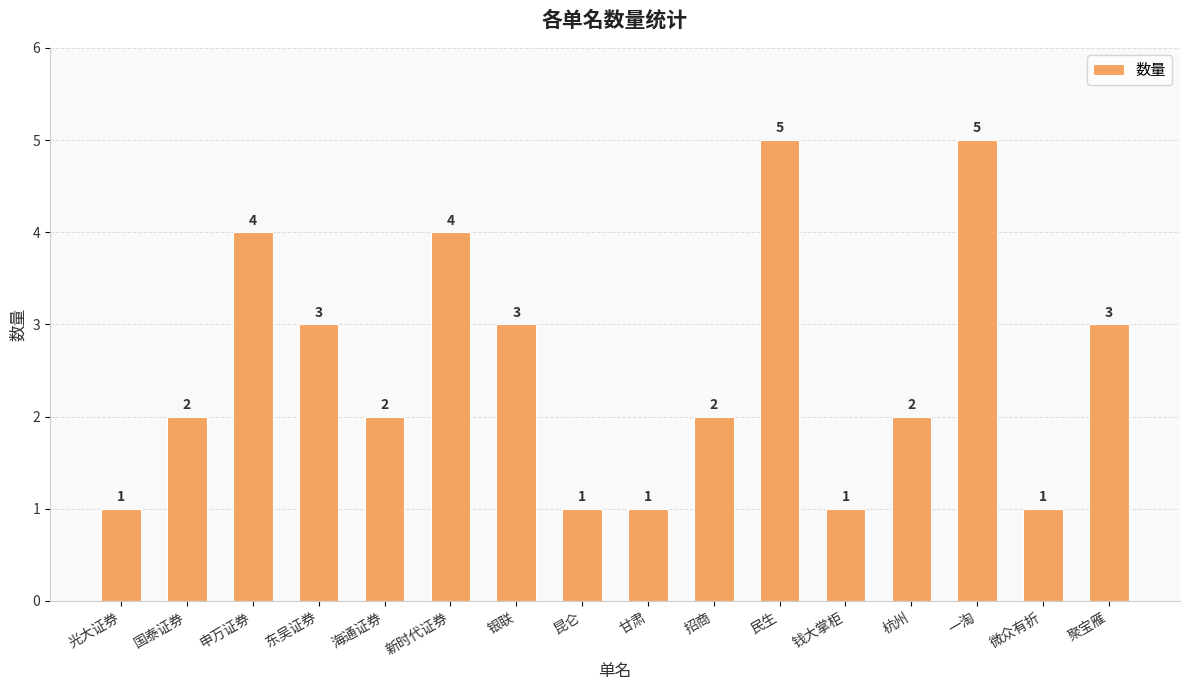

What is the maximum value shown in the chart?

5